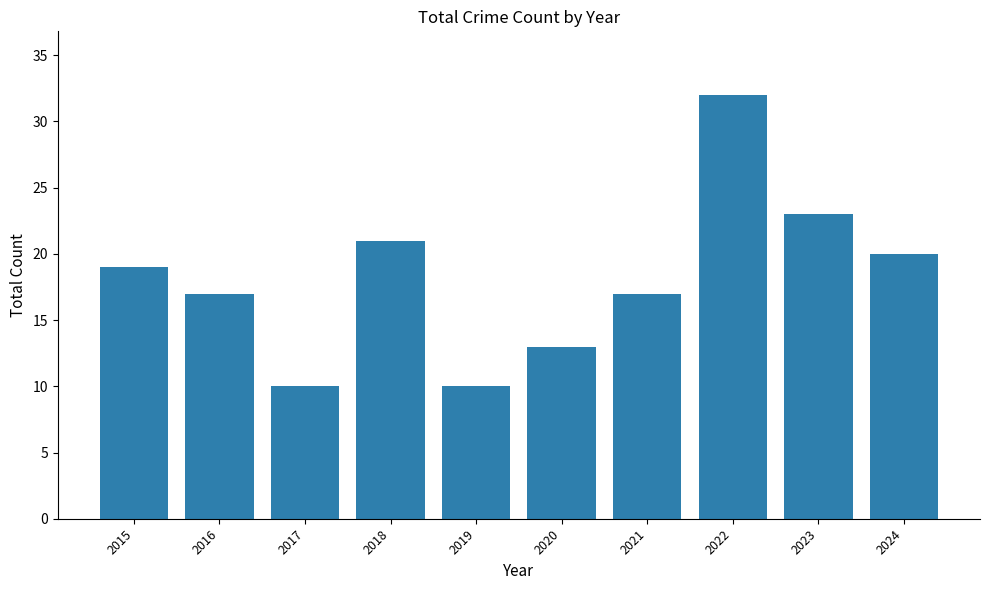

Reading left to right, transcribe all the data shown in this chart.

2015=19	2016=17	2017=10	2018=21	2019=10	2020=13	2021=17	2022=32	2023=23	2024=20